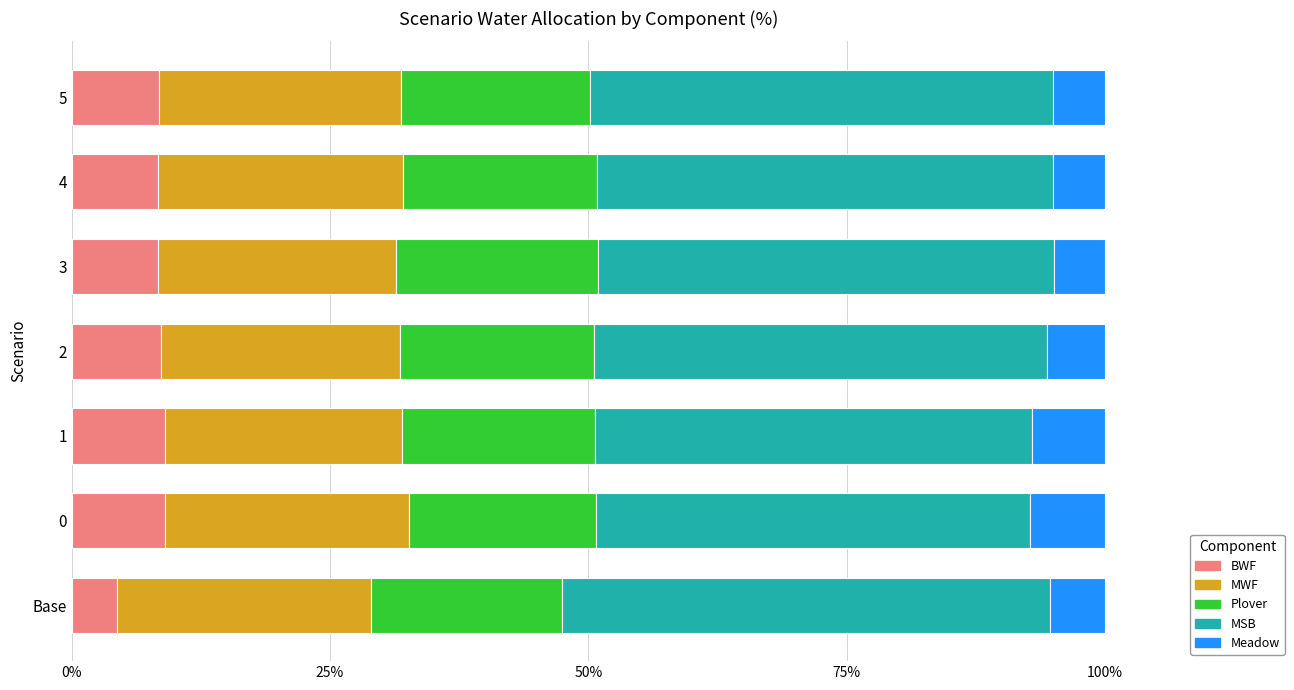

What are all the series names shown in the legend?

BWF, MWF, Plover, MSB, Meadow